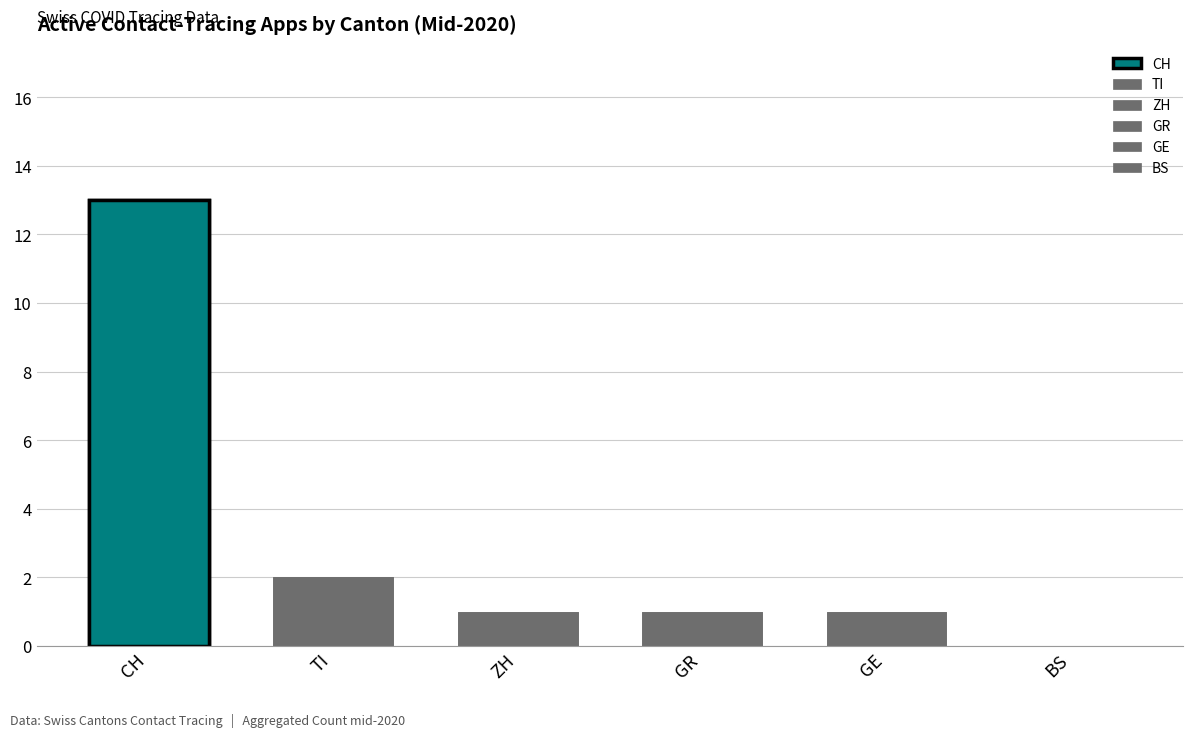

What is the average value?

3